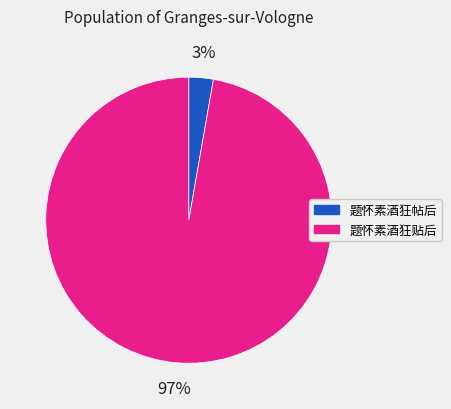

Combined, do 题怀素酒狂贴后 and 题怀素酒狂帖后 account for over 50%?

Yes